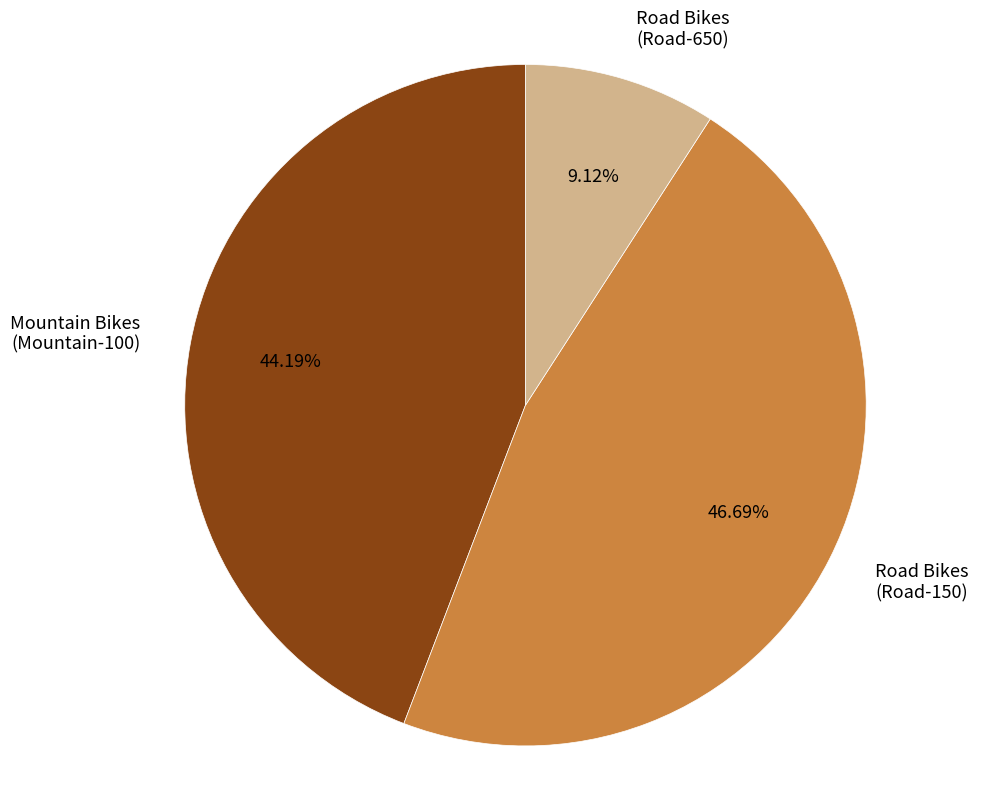

Which has a higher value, Road Bikes (Road-650) or Mountain Bikes (Mountain-100)?

Mountain Bikes (Mountain-100)